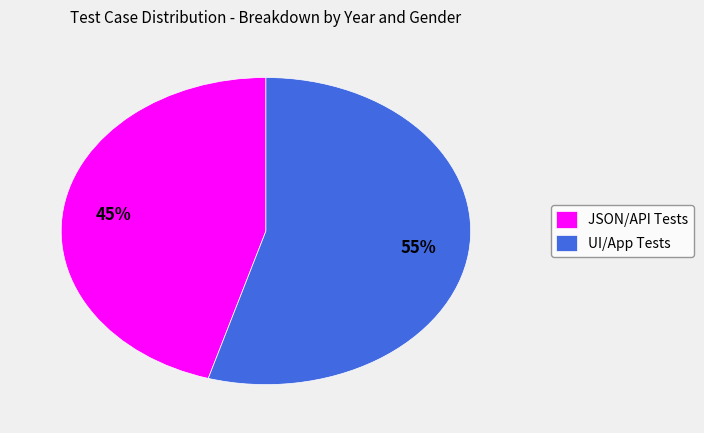

Rank the categories by value from highest to lowest.

UI/App Tests, JSON/API Tests